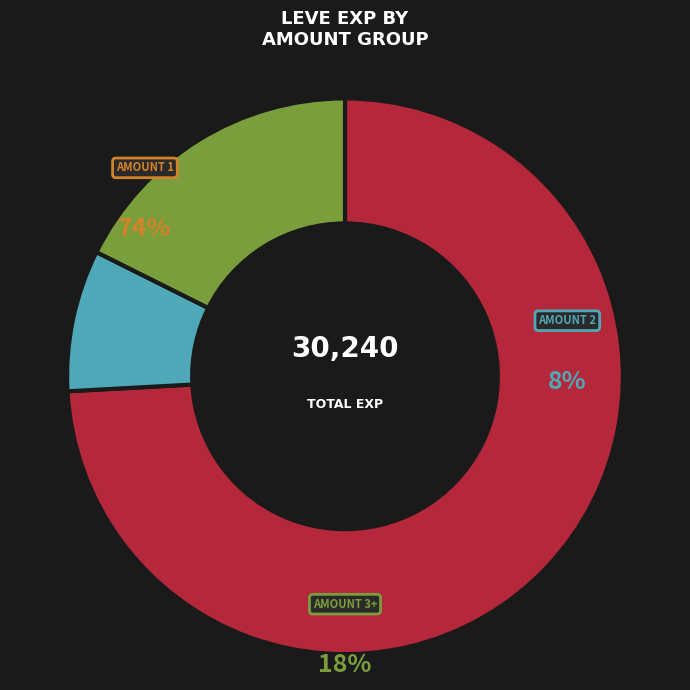

Which category has the biggest portion of the pie?

1